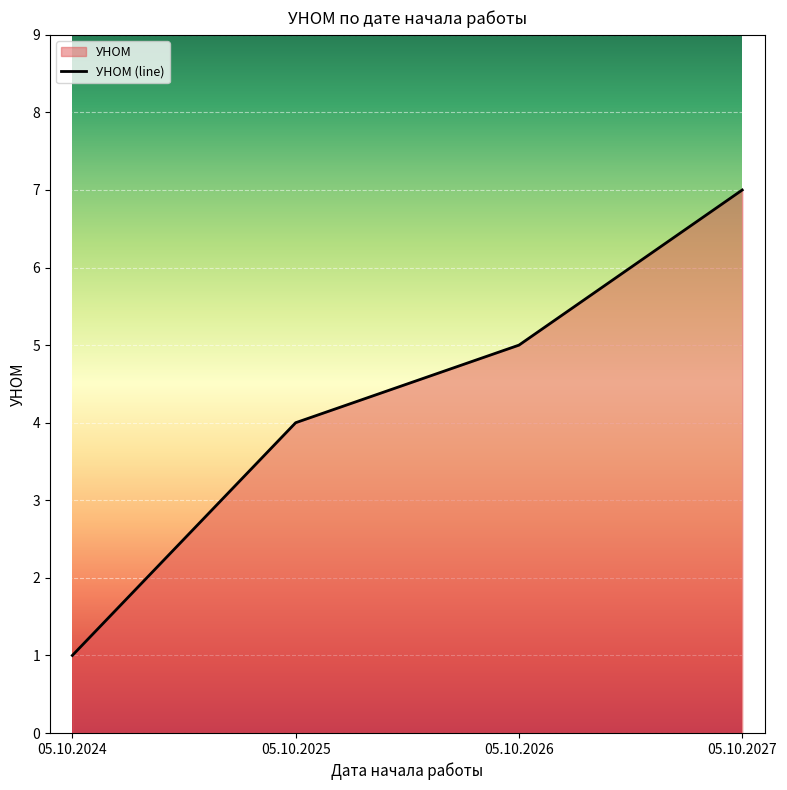

What is the change in value from 05.10.2025 to 05.10.2026?

+1